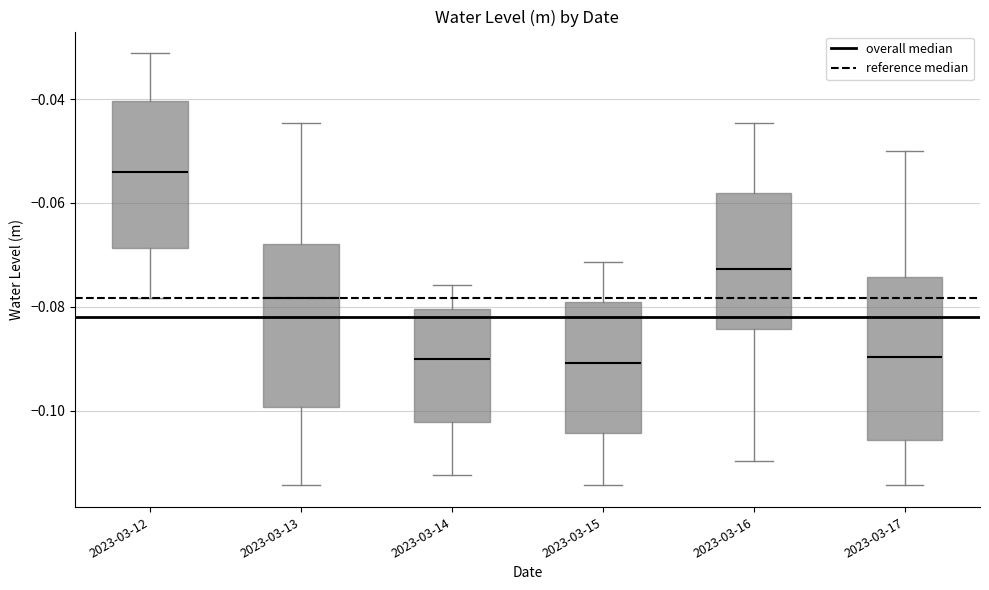

Where does the lower whisker of the box for 2023-03-13 end on the y-axis? The values are not printed on the chart, so give them approximately, as read against the axis.

-0.114